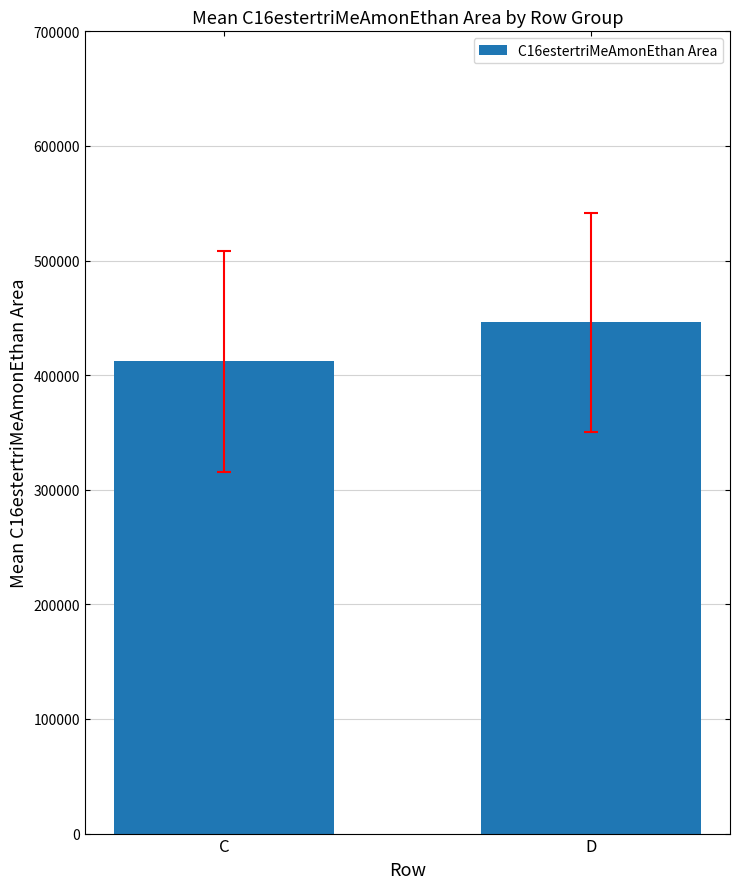

List the labels in order of value, smallest first.

C, D